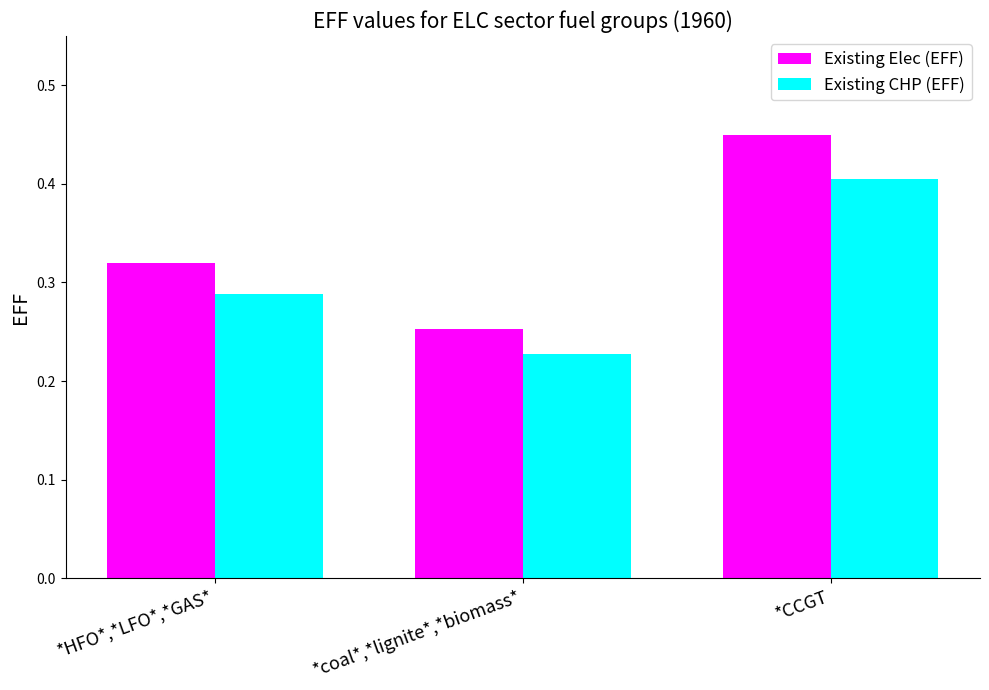

How many Existing Elec (EFF) values are between 0 and 1?

3